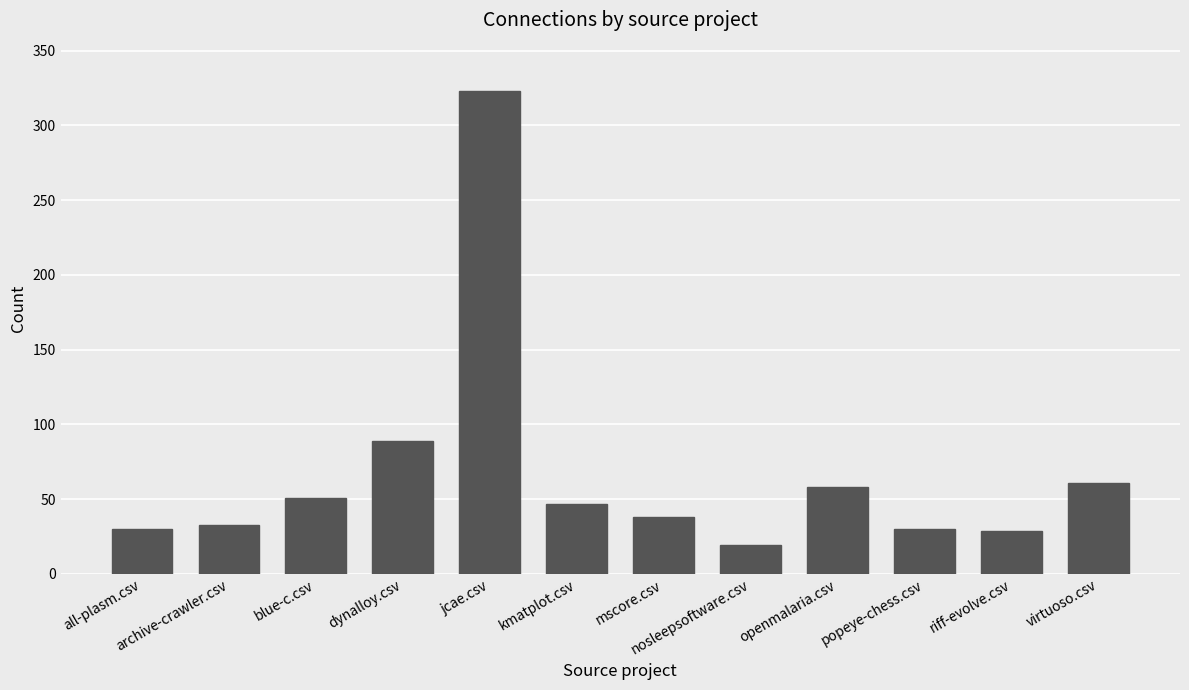

At which category does the chart reach its peak across all series?

jcae.csv